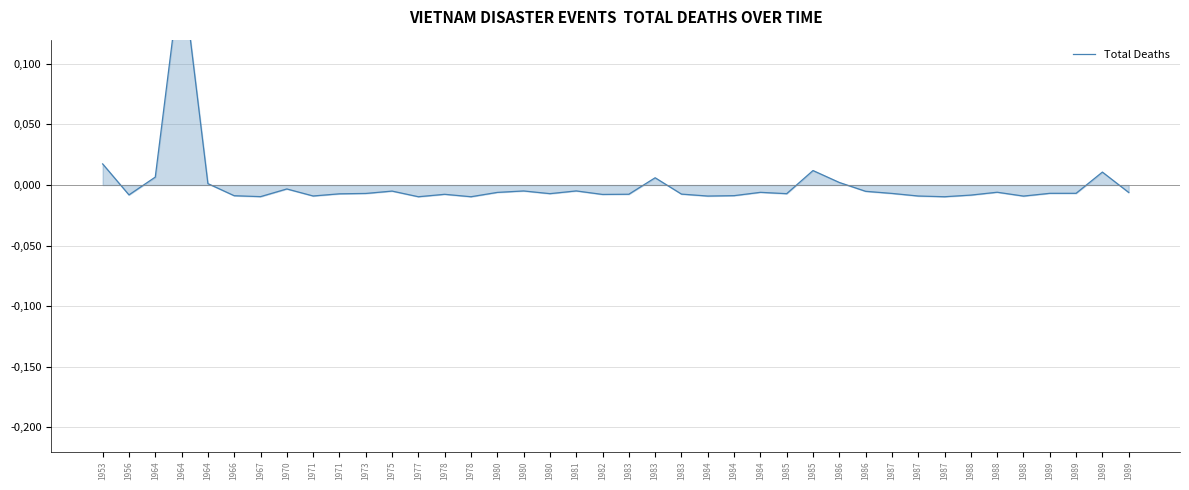

Where is the data nearest to the value 0?

1964